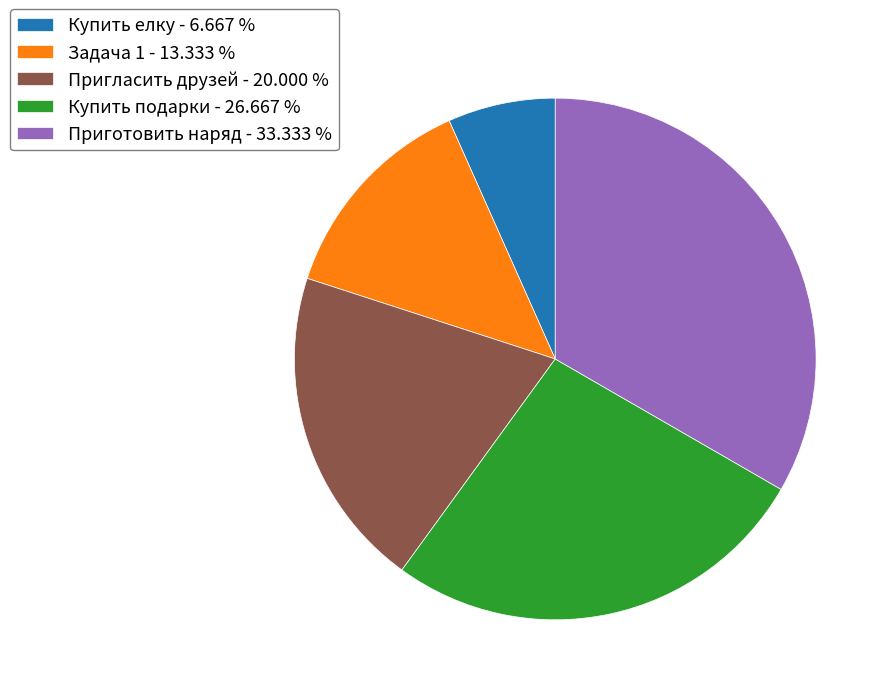

Between Пригласить друзей - 20.000 % and Купить подарки - 26.667 %, which is larger?

Купить подарки - 26.667 %